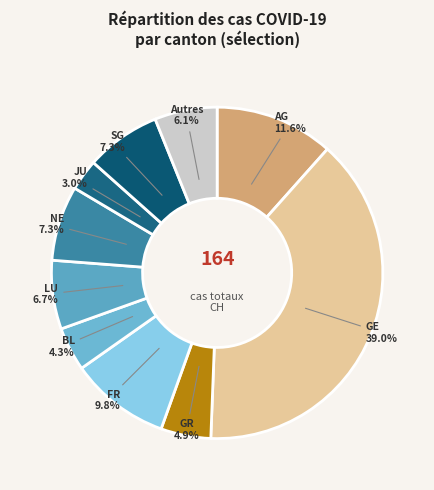

Is GE the majority of the pie?

No